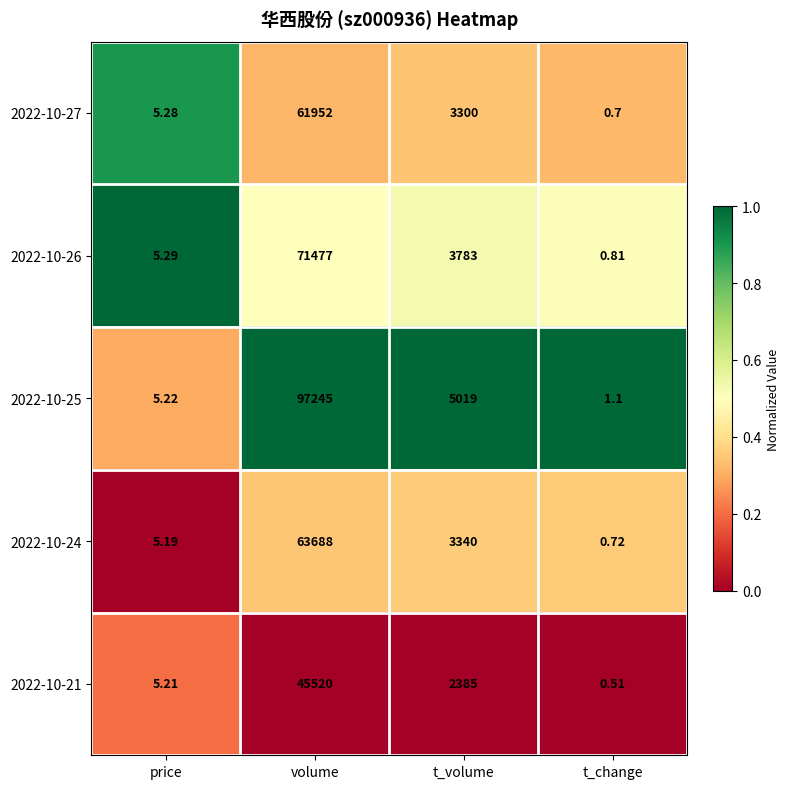

What is the maximum value shown in the chart?

97245.0